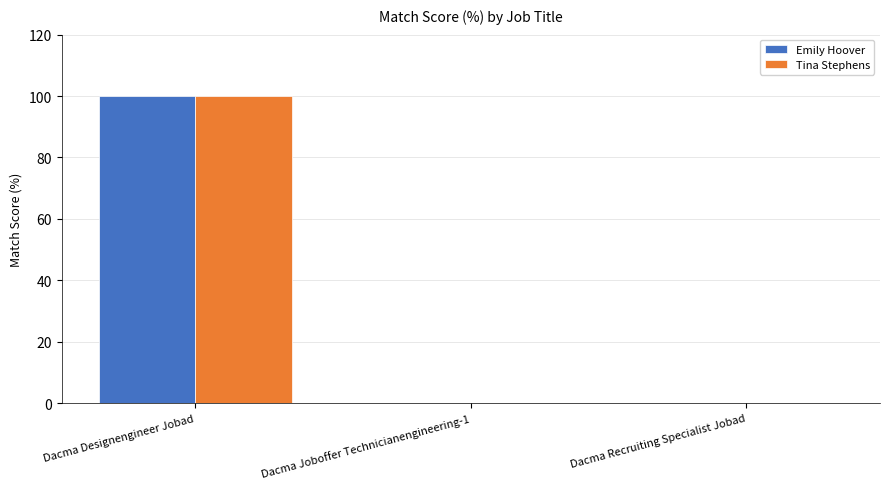

Is it true that Tina Stephens equals -52 at Dacma Joboffer Technicianengineering-1?

False